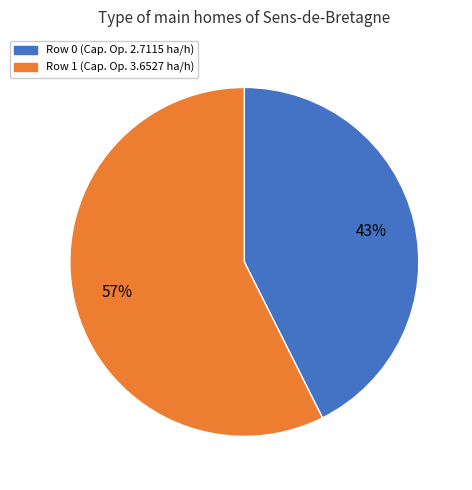

True or false: Row 1 (Cap. Op. 3.6527 ha/h) accounts for 62% of the total.

False